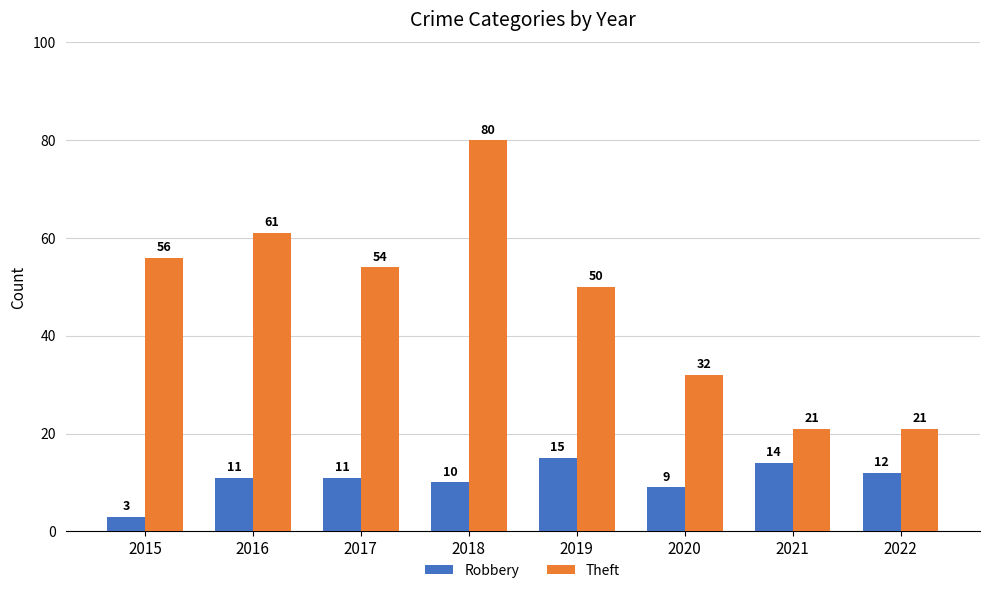

Reading right to left, transcribe all the data shown in this chart.

Robbery: 12	14	9	15	10	11	11	3
Theft: 21	21	32	50	80	54	61	56